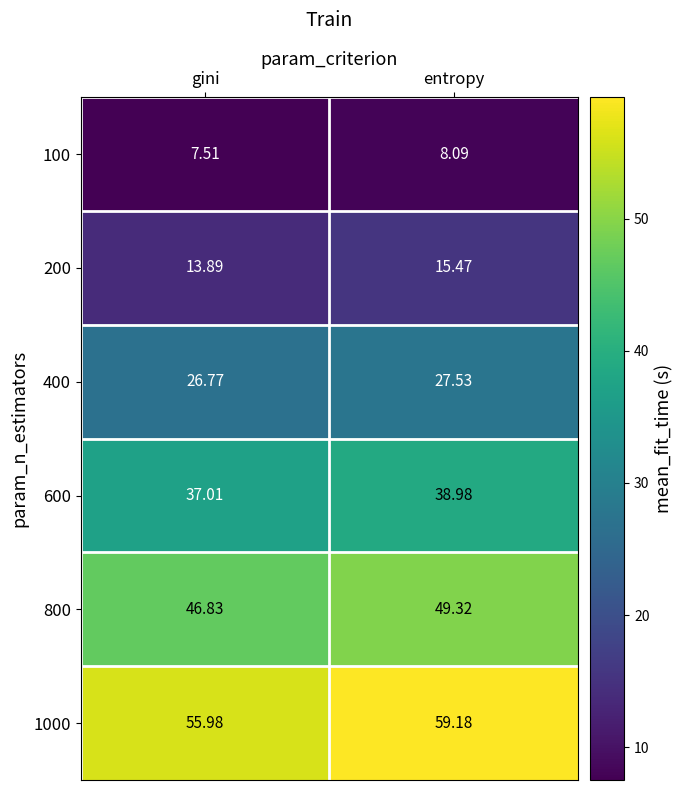

At which label does 800 reach its peak?

entropy